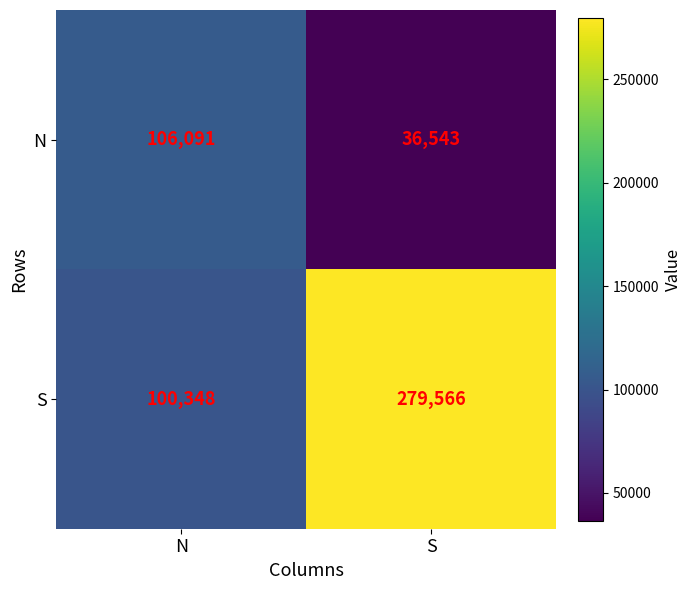

True or false: N has a value of 62560 at S.

False